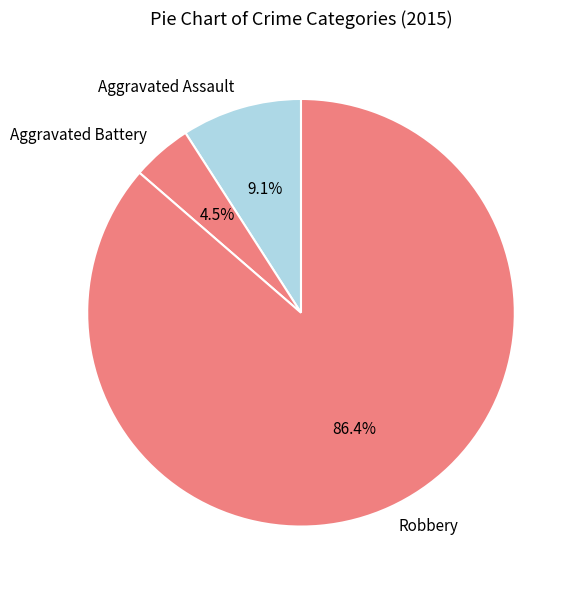

Does Aggravated Assault represent more than half of the total?

No